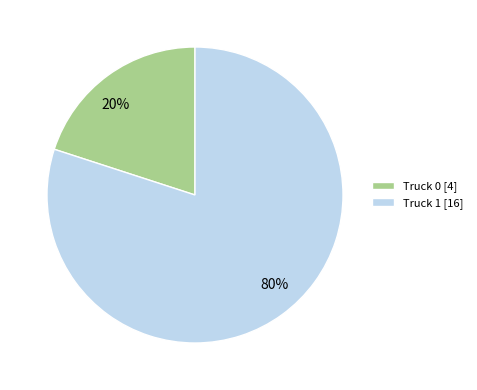

How many slices are in this pie chart?

2